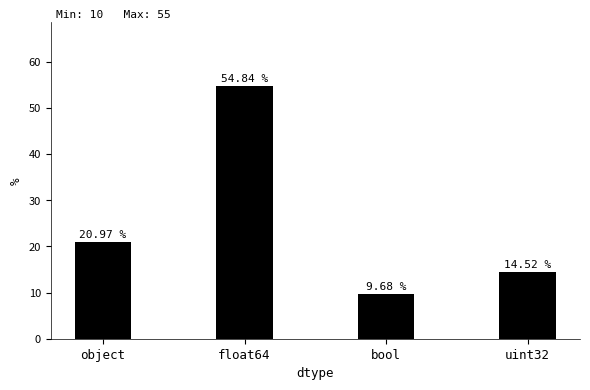

Reading left to right, what are all the values shown in this chart?

21.0	54.8	9.7	14.5